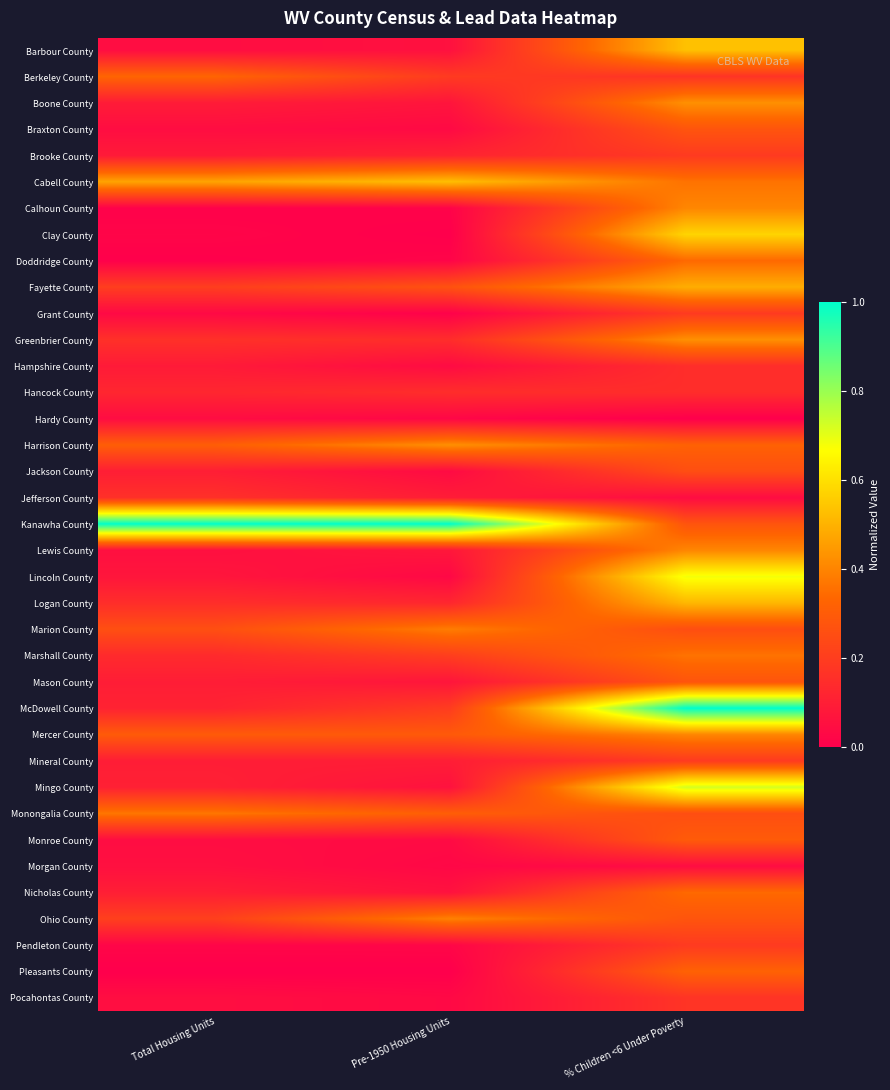

What is the spread (max minus min) of values at Total Housing Units?

1.0